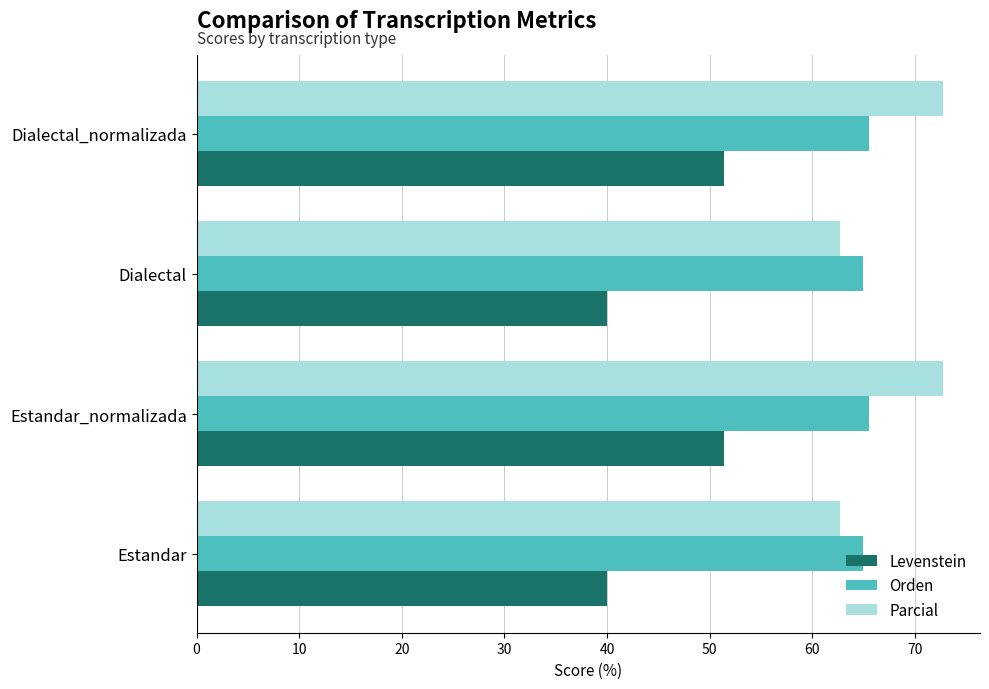

What is the difference between the maximum and minimum values in the Parcial series?

10.0